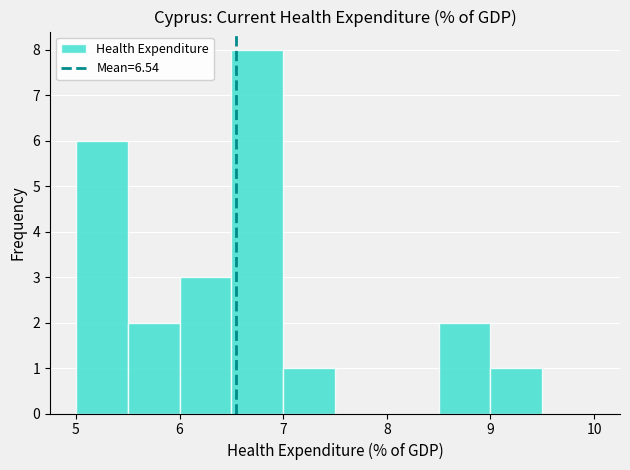

How tall is the bar that spans 6.0 to 6.5 on the x-axis? The values are not printed on the chart, so give them approximately, as read against the axis.

3